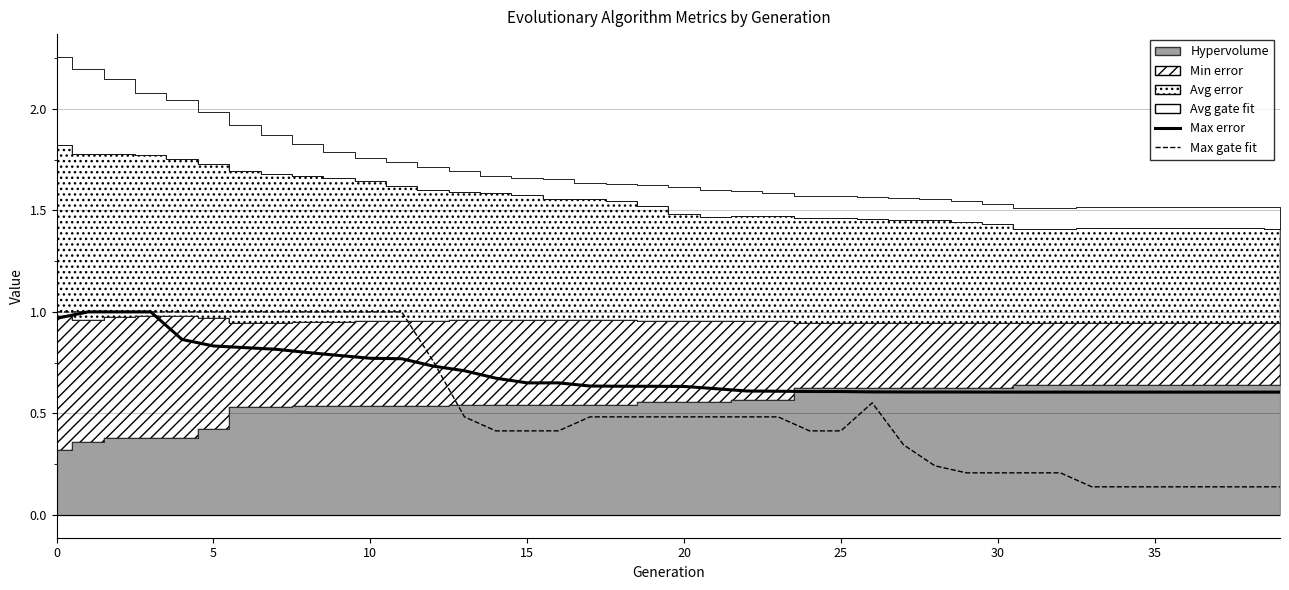

True or false: Max error has more than 1 points higher than both neighbors.

False